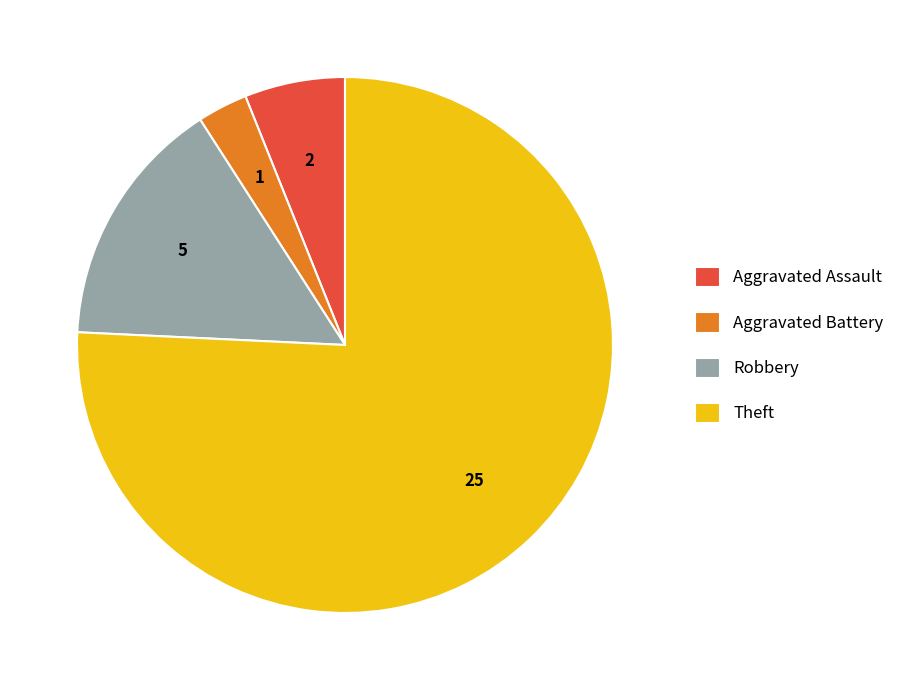

Do Theft and Aggravated Assault together represent more than half of the pie?

Yes